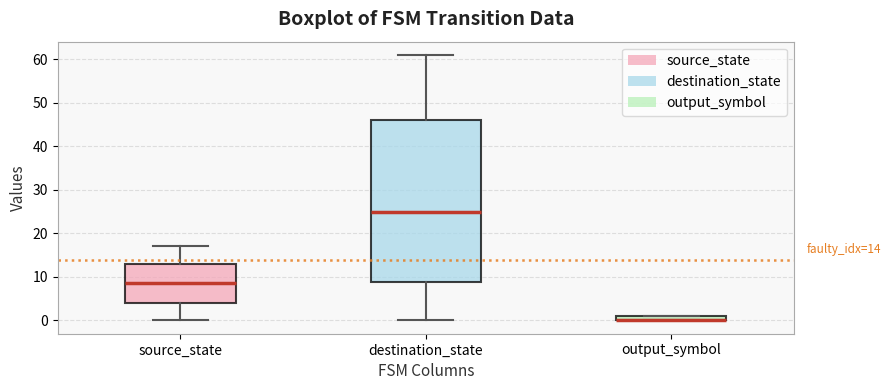

Comparing the boxes themselves (not the whiskers), which one is the tallest?

destination_state